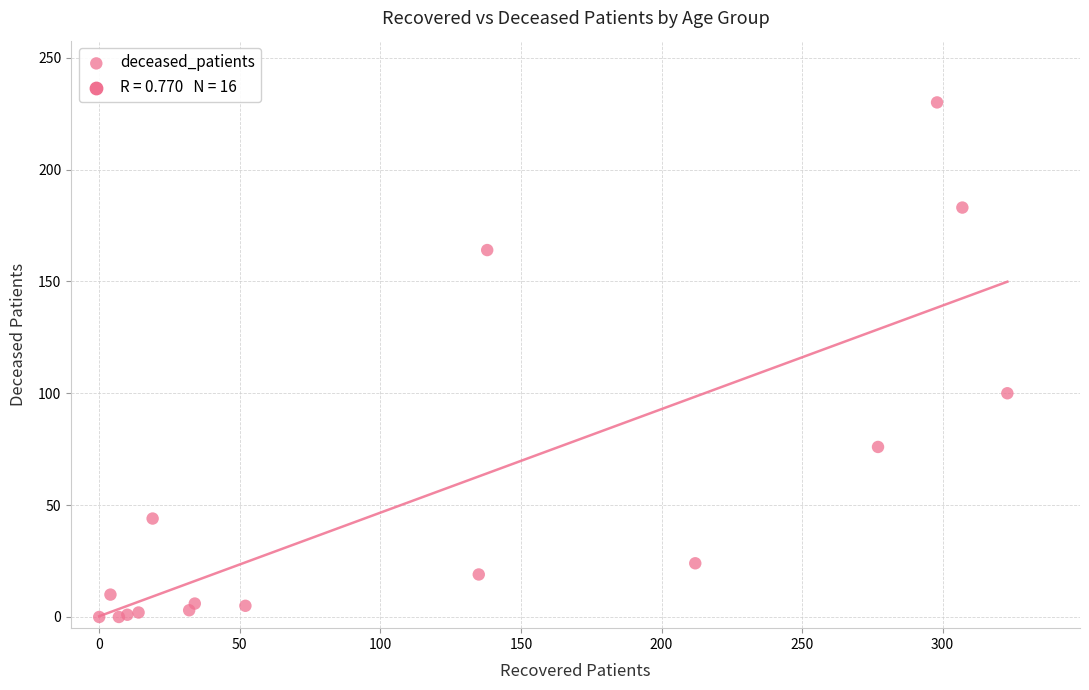

What Y value in the scatter plot is closest to 115?

100